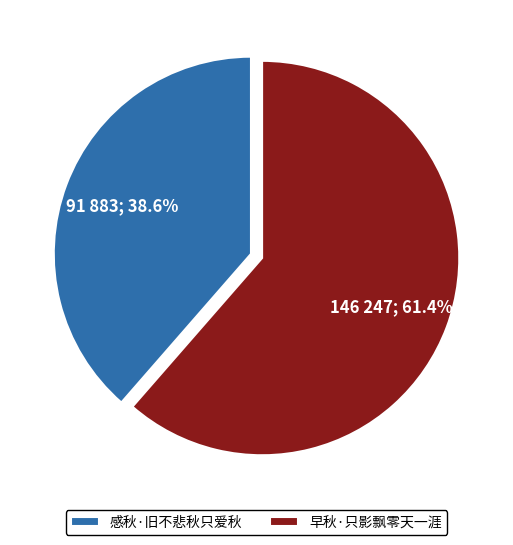

Does 早秋·只影飘零天一涯 account for over 50% of the chart?

Yes